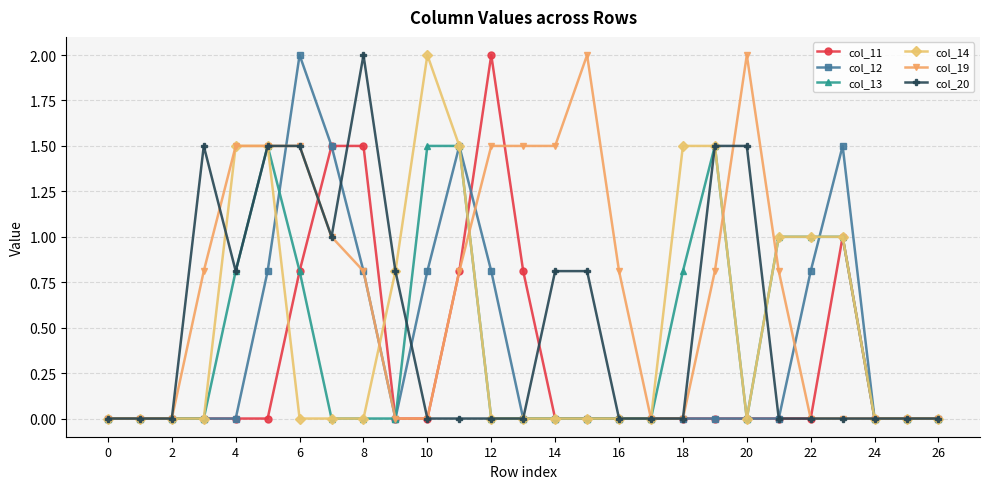

What is the value of the col_20 point at the 8th from the left?

1.0